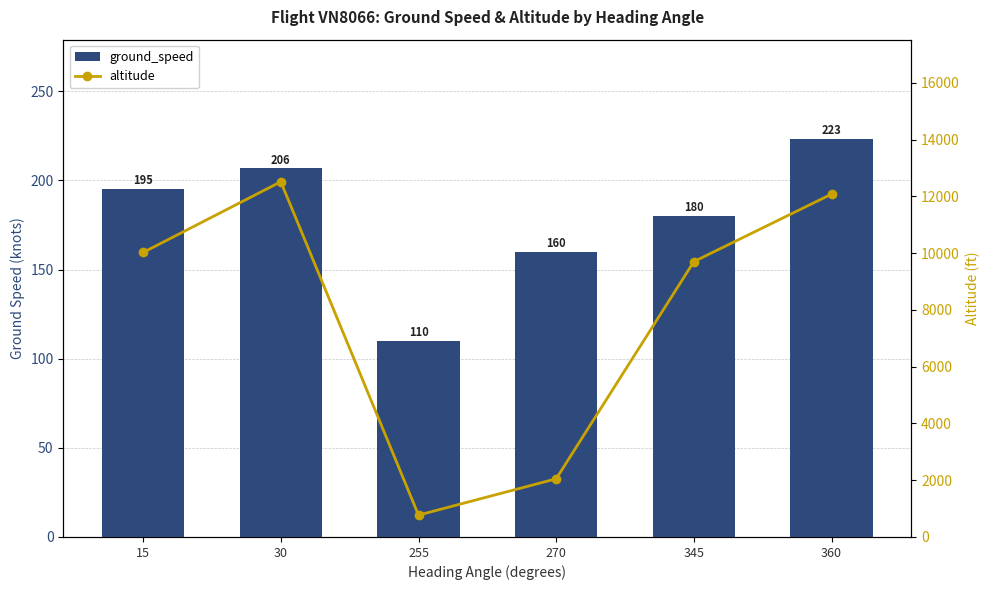

Reading left to right, what are all the values shown in this chart?

ground_speed: 15=195.4	30=206.8	255=110.0	270=160.0	345=180.0	360=223.2
altitude: 15=10023.1	30=12512.5	255=770.0	270=2050.0	345=9700.0	360=12076.9